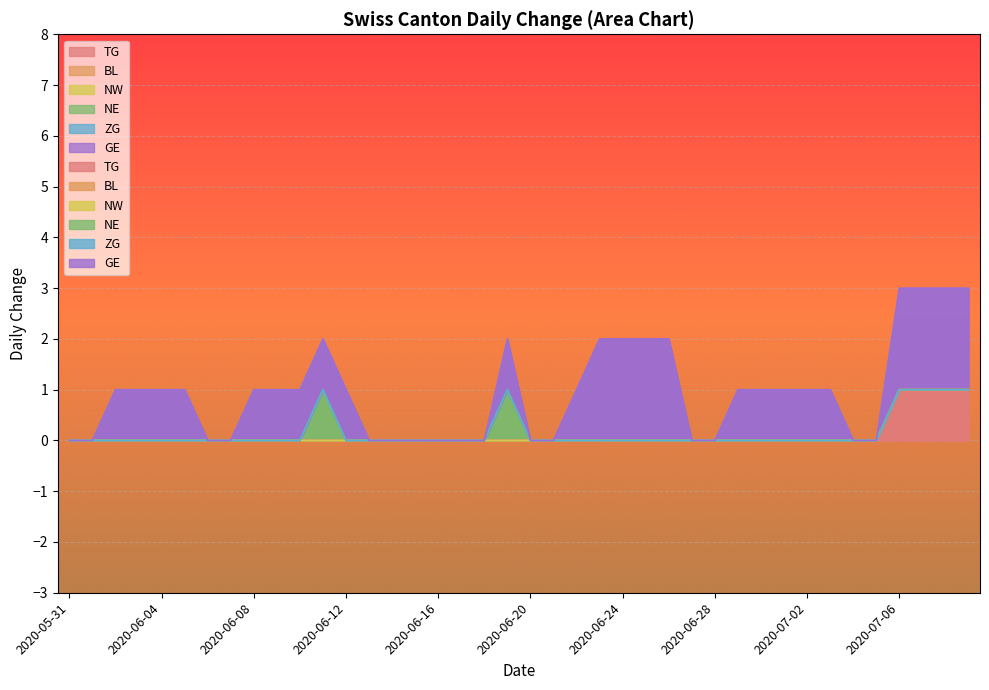

At which label is GE closest to 1?

2020-06-02